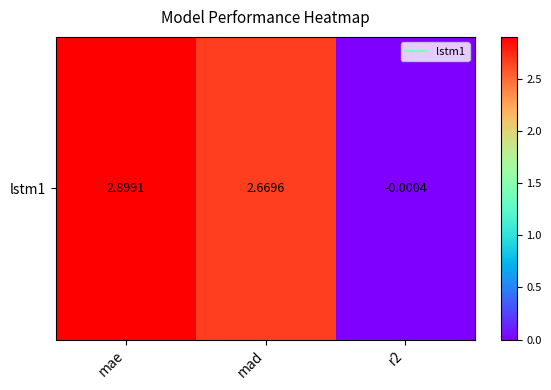

List the labels in order of value, smallest first.

r2, mad, mae